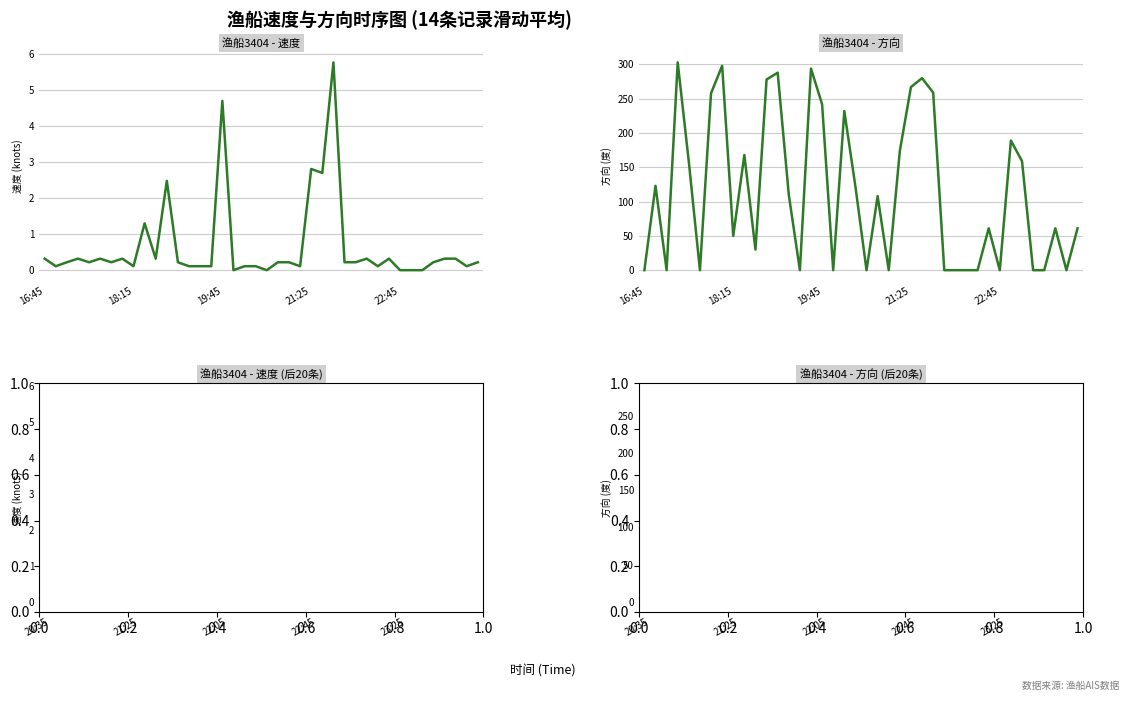

Does the chart display data point markers on the line(s)?

No